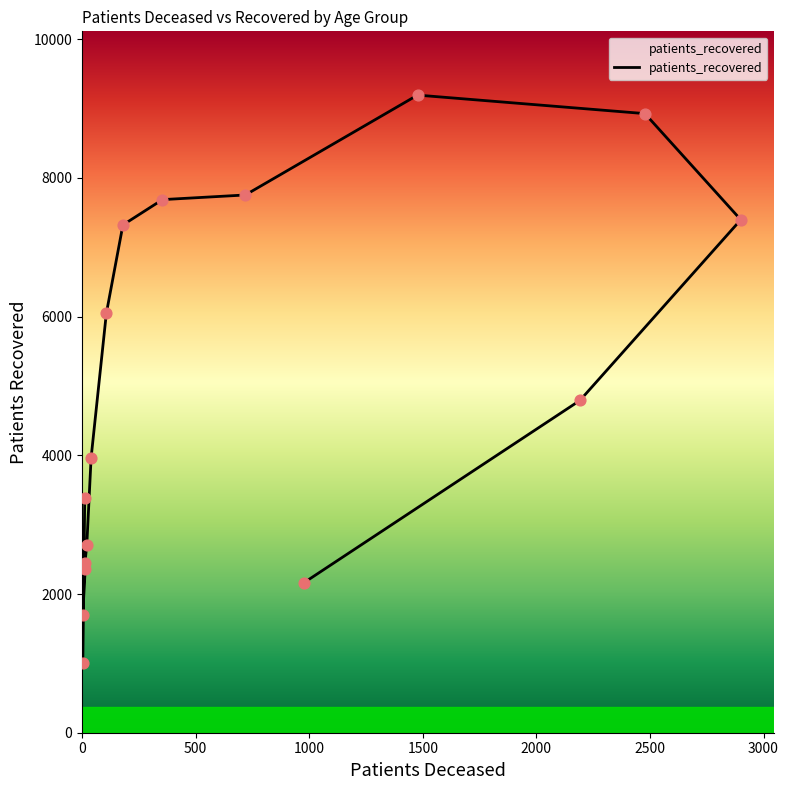

What is the change in value from 30 - 34 to 40 - 44?

+350